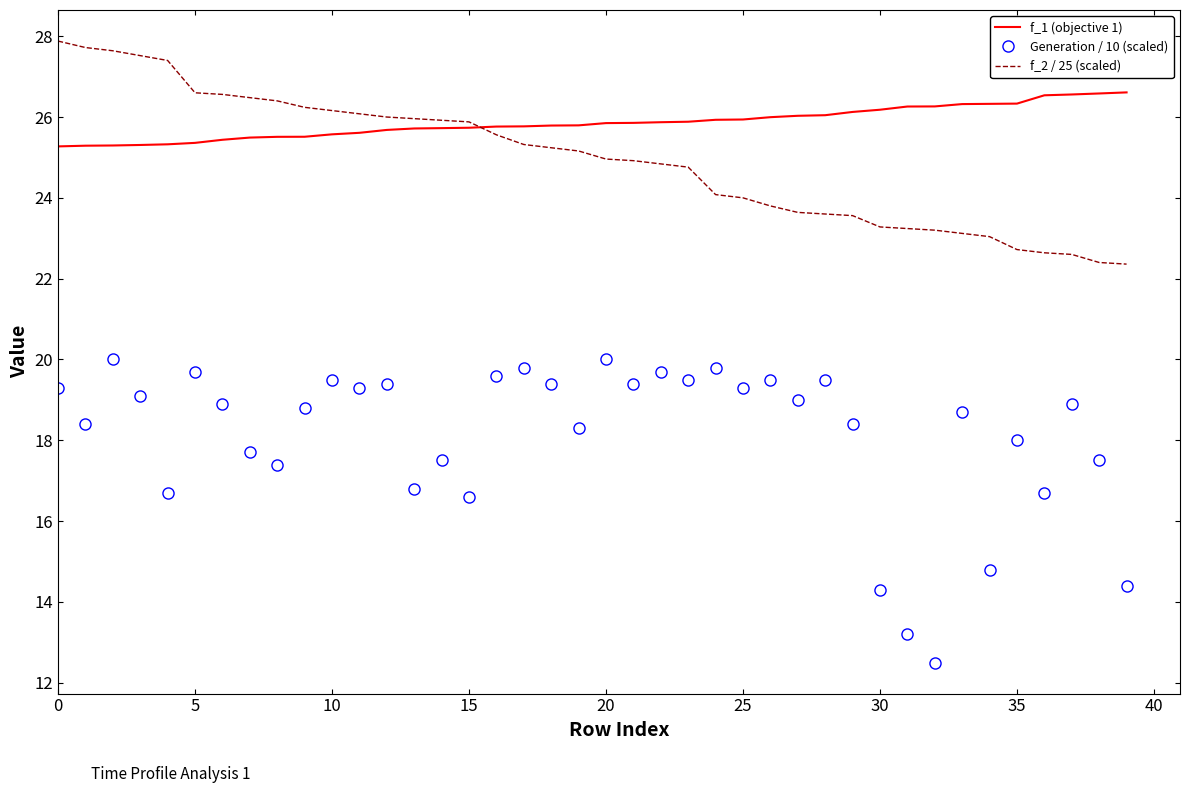

What is the average value of the f_1 (objective 1) series?

25.9